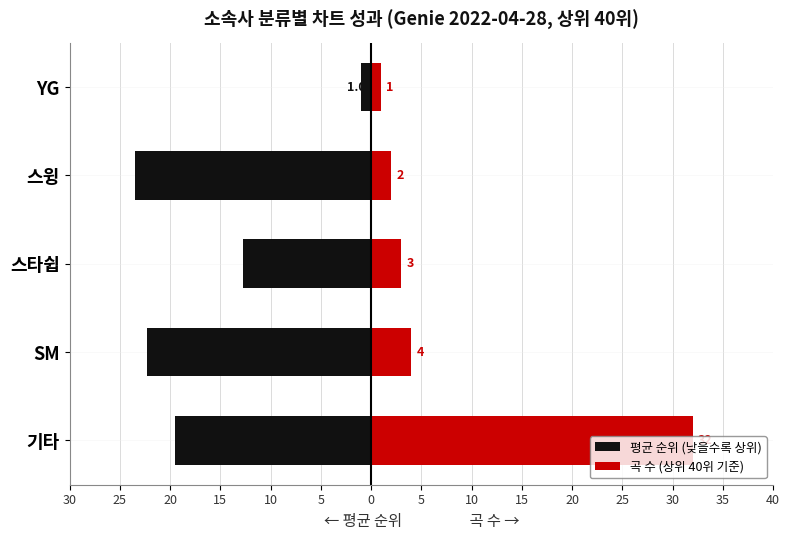

How many series are shown in this chart?

2